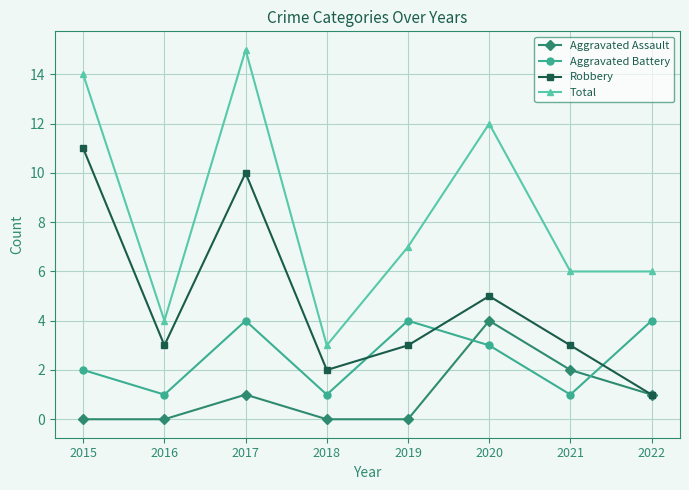

Reading left to right, list all the values displayed in this chart.

Aggravated Assault: 2015=0	2016=0	2017=1	2018=0	2019=0	2020=4	2021=2	2022=1
Aggravated Battery: 2015=2	2016=1	2017=4	2018=1	2019=4	2020=3	2021=1	2022=4
Robbery: 2015=11	2016=3	2017=10	2018=2	2019=3	2020=5	2021=3	2022=1
Total: 2015=14	2016=4	2017=15	2018=3	2019=7	2020=12	2021=6	2022=6